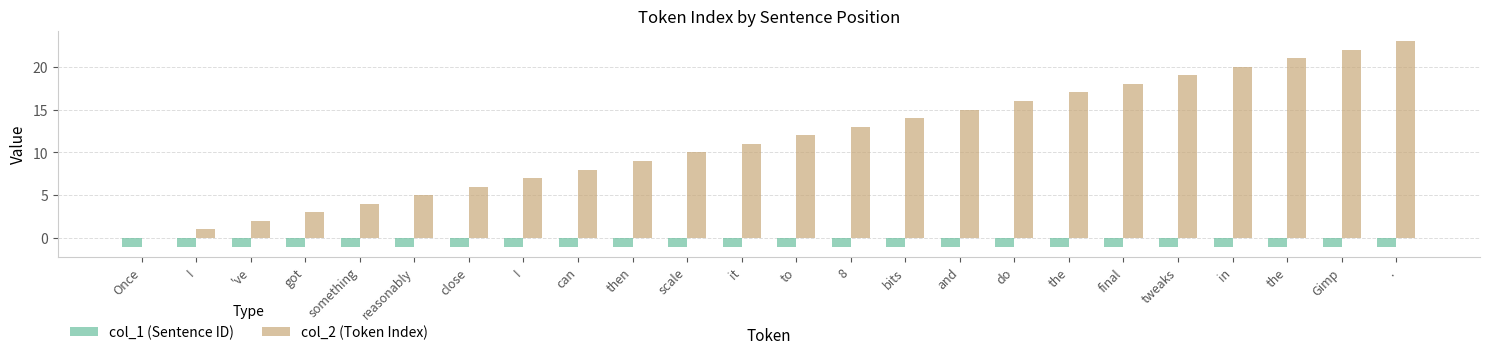

Is the value of col_1 (Sentence ID) at bits greater than the value of col_2 (Token Index) at I?

No